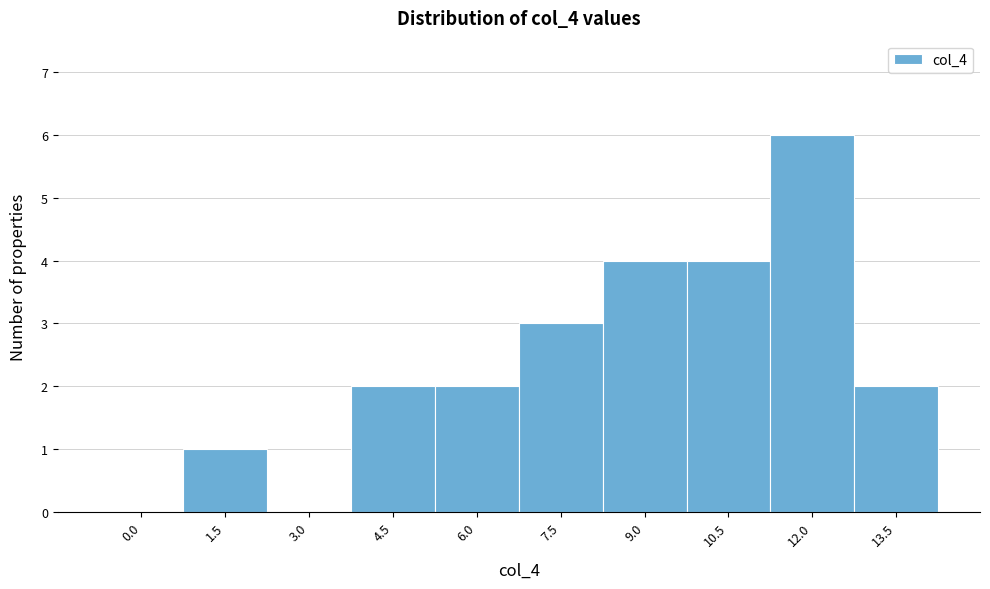

Reading right to left, what are all the values shown in this chart?

13.5=2	12.0=6	10.5=4	9.0=4	7.5=3	6.0=2	4.5=2	3.0=0	1.5=1	0.0=0